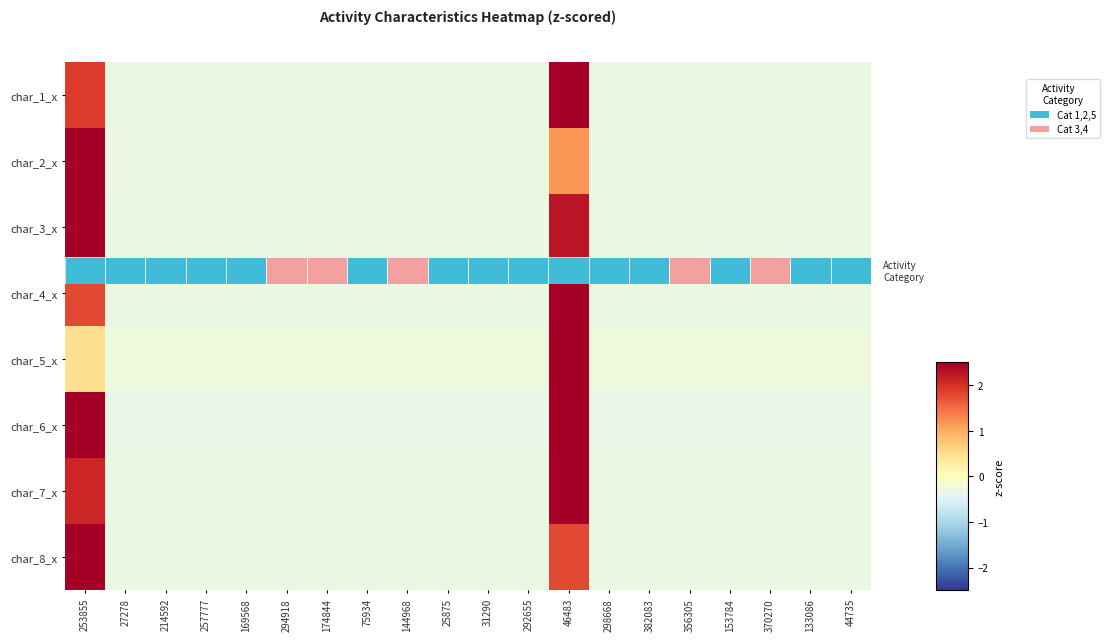

What is the difference between the second highest and second lowest values in the char_3_x series?

2.6